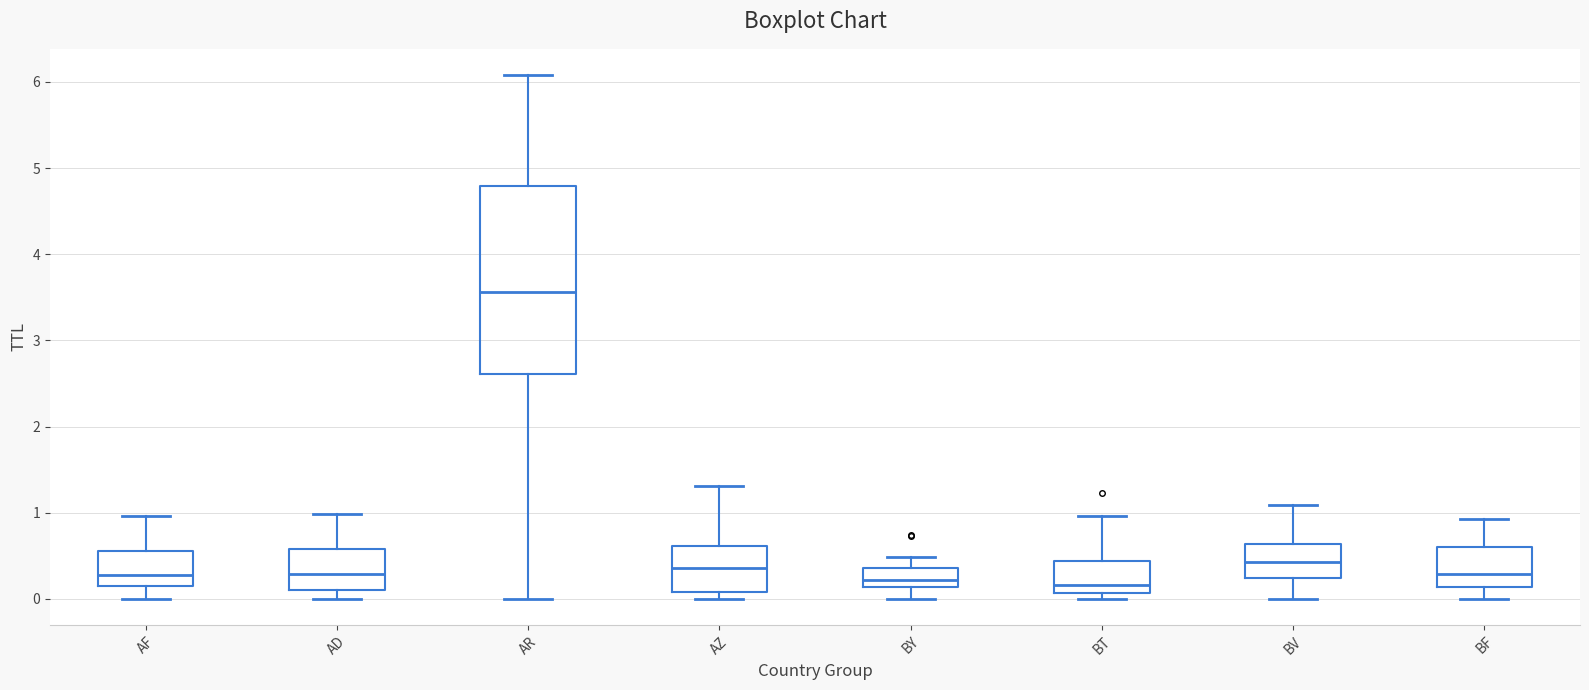

Which box is the tallest, from its lower edge to its upper edge?

AR